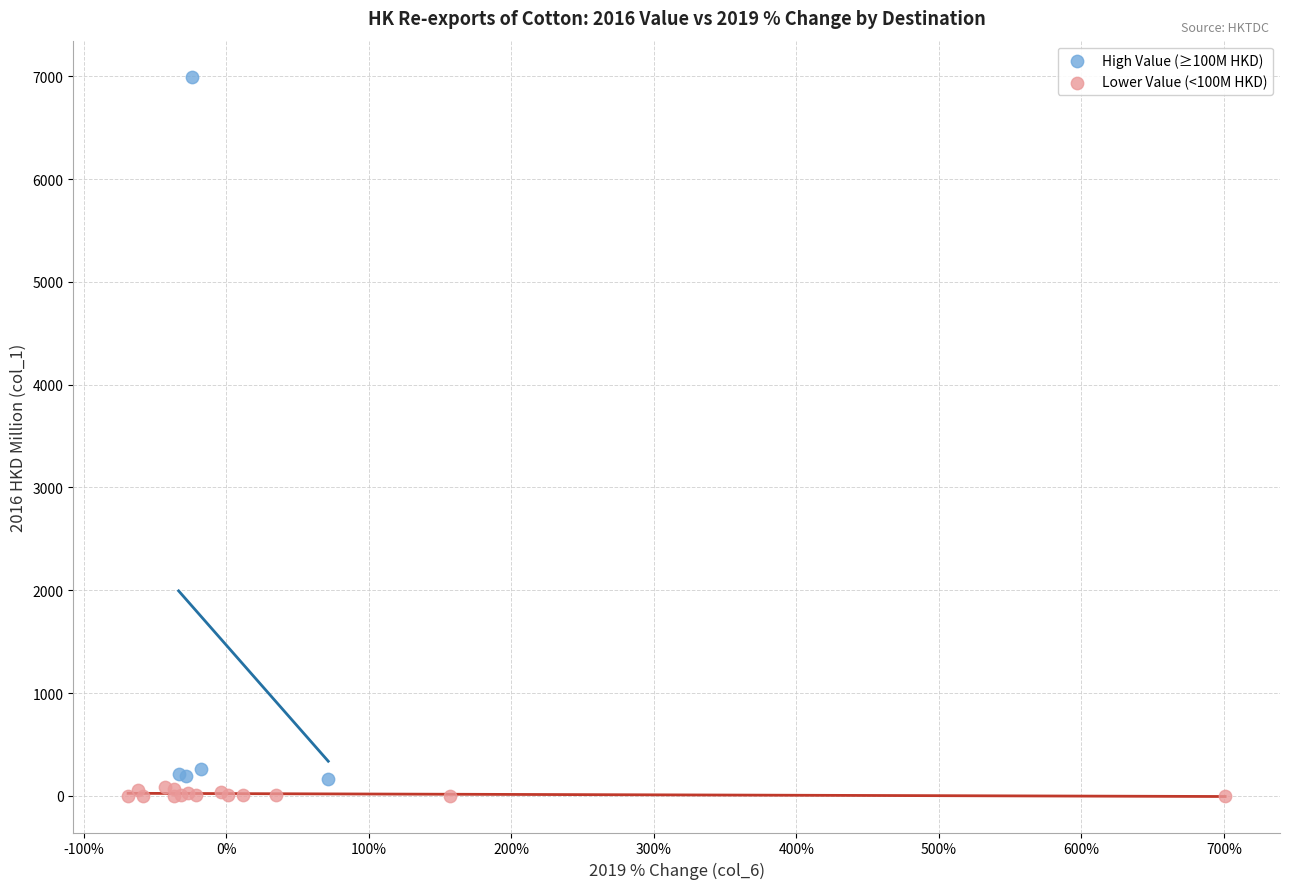

Which series has the widest spread of Y values?

High Value (≥100M HKD)